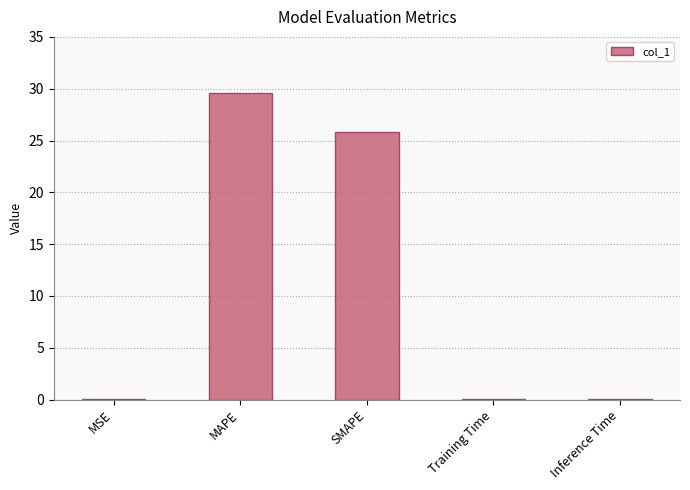

True or false: the data shows 45.8 at SMAPE.

False